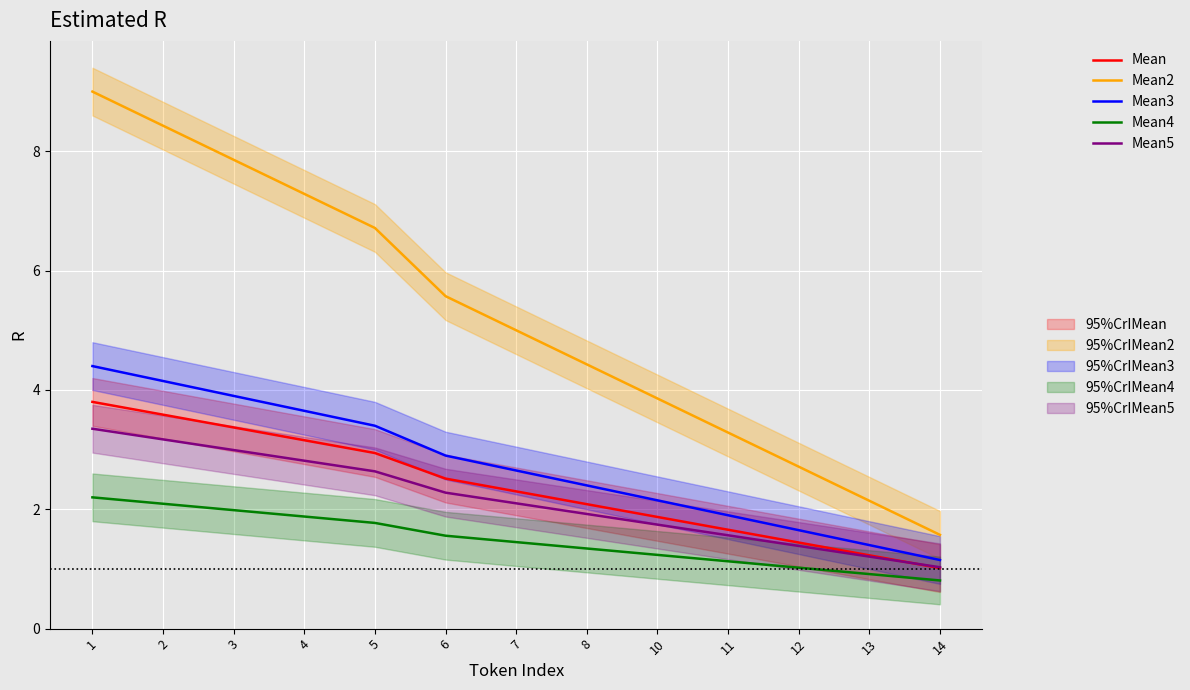

True or false: Mean5 and Mean2 cross at least once.

False